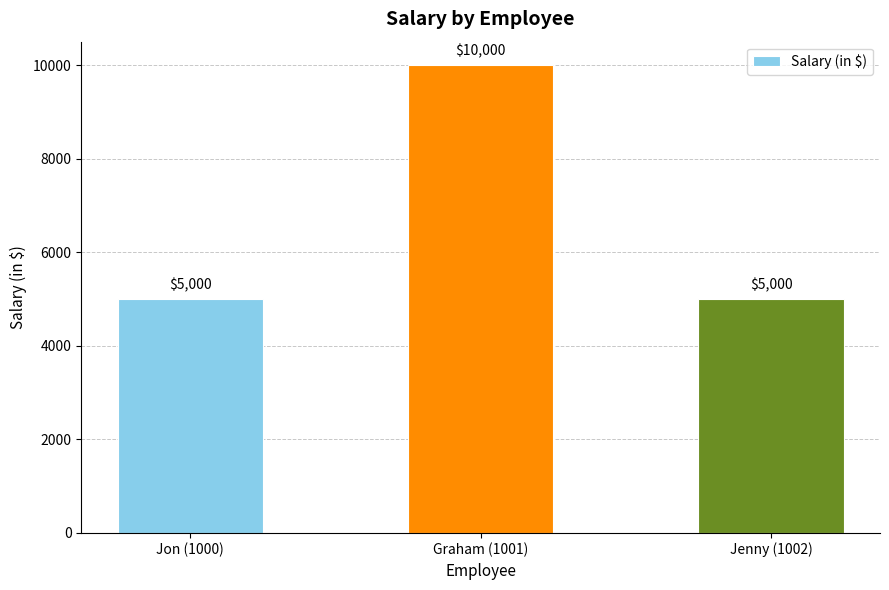

What position from the right is Jenny (1002)?

1